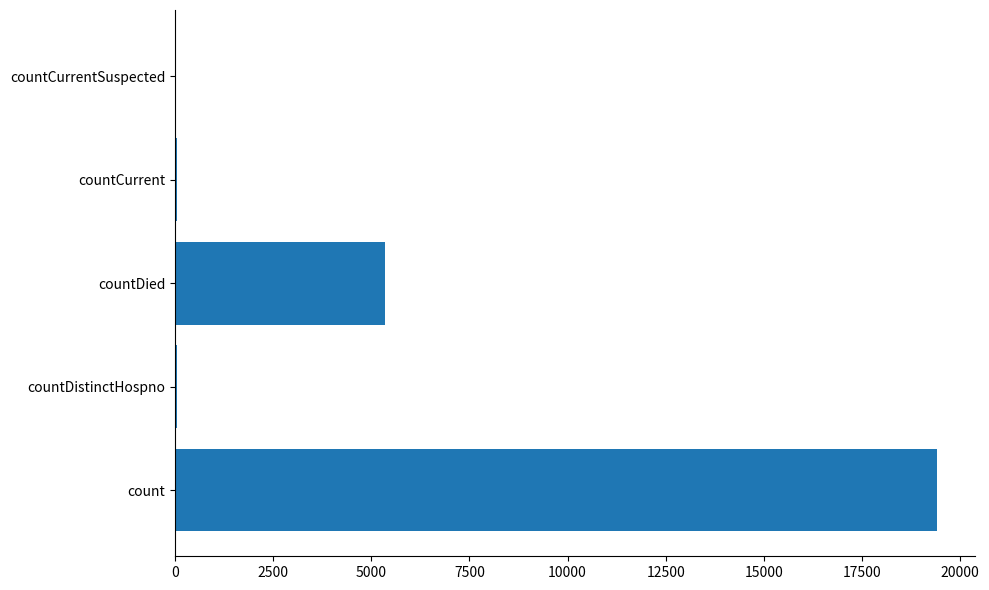

True or false: the data shows 1407 at countDied.

False